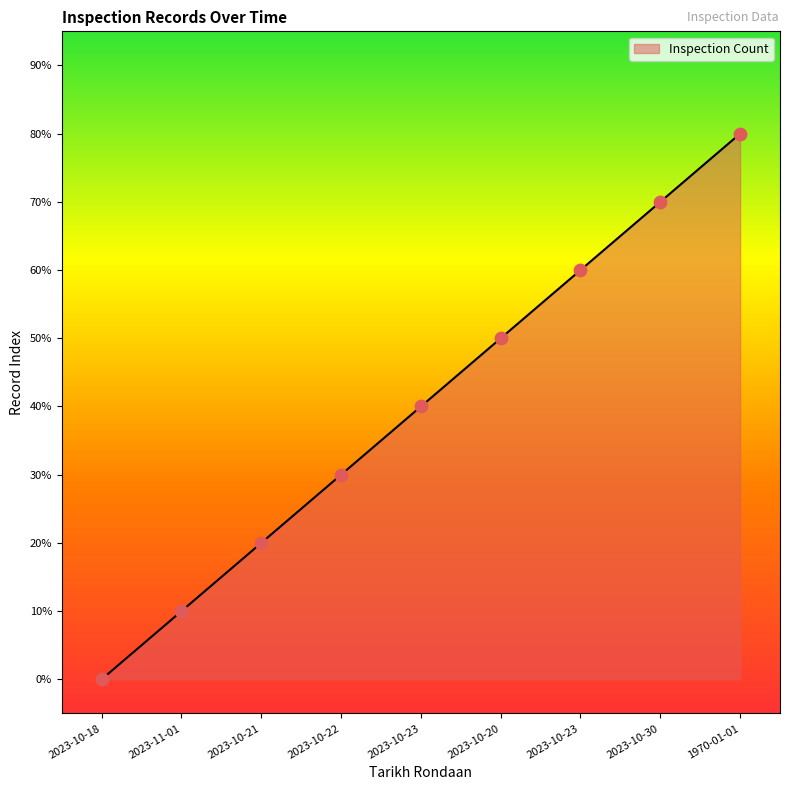

What is the change in value from 2023-10-18 to 2023-10-20?

+5